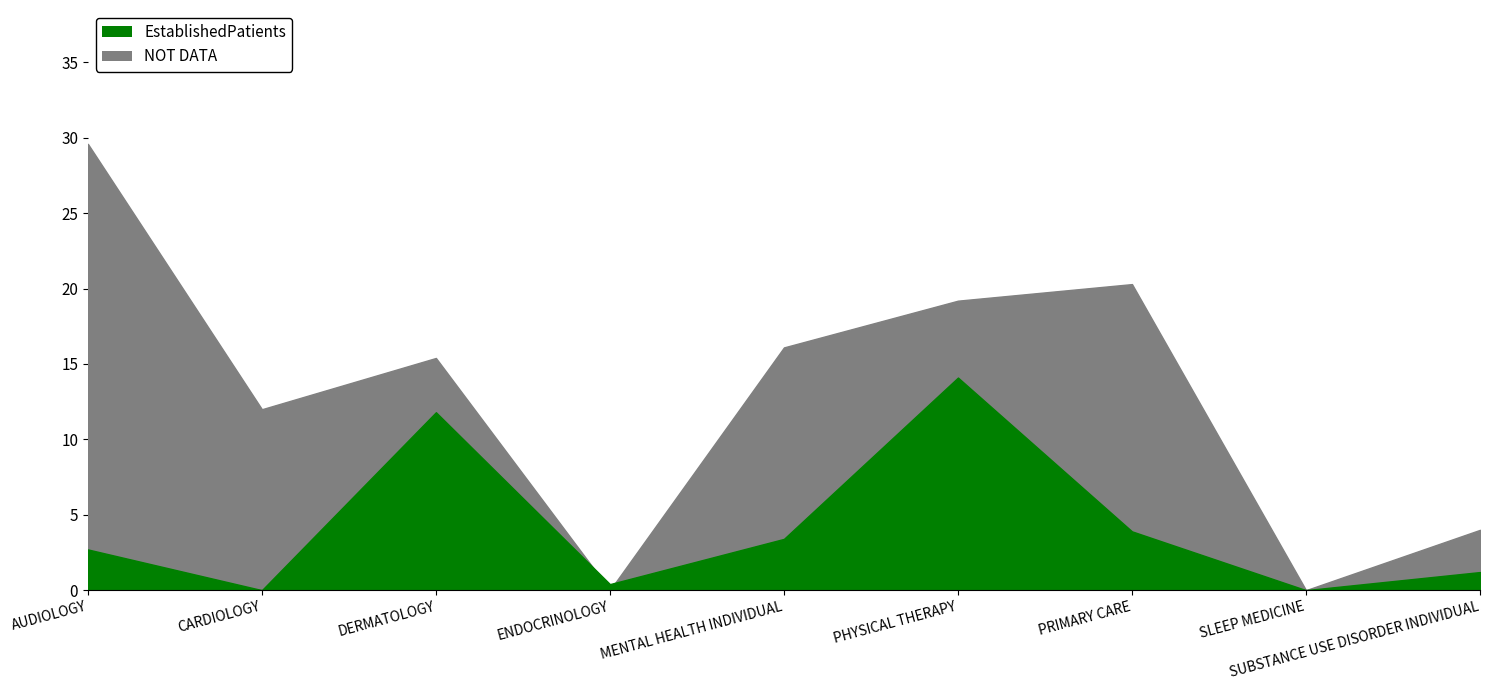

Reading right to left, what are all the values shown in this chart?

EstablishedPatients: 1.2	0.0	3.9	14.1	3.4	0.4	11.8	0.0	2.7
NewPatients: 4.0	0.0	20.3	19.2	16.1	0.0	15.4	12.0	29.6